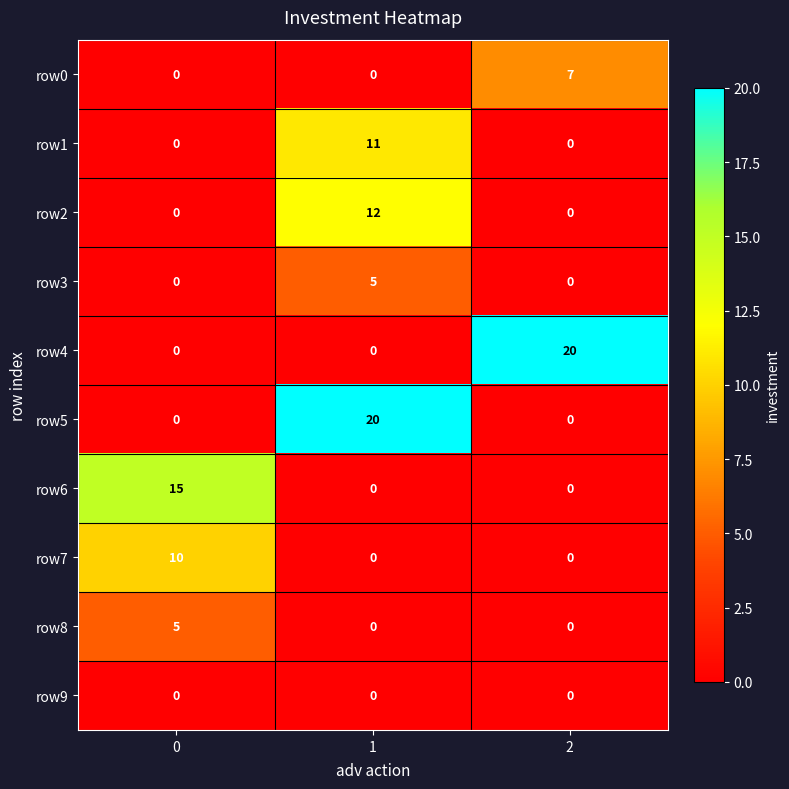

Reading left to right, transcribe all the data shown in this chart.

row0: 0=0	1=0	2=7
row1: 0=0	1=11	2=0
row2: 0=0	1=12	2=0
row3: 0=0	1=5	2=0
row4: 0=0	1=0	2=20
row5: 0=0	1=20	2=0
row6: 0=15	1=0	2=0
row7: 0=10	1=0	2=0
row8: 0=5	1=0	2=0
row9: 0=0	1=0	2=0